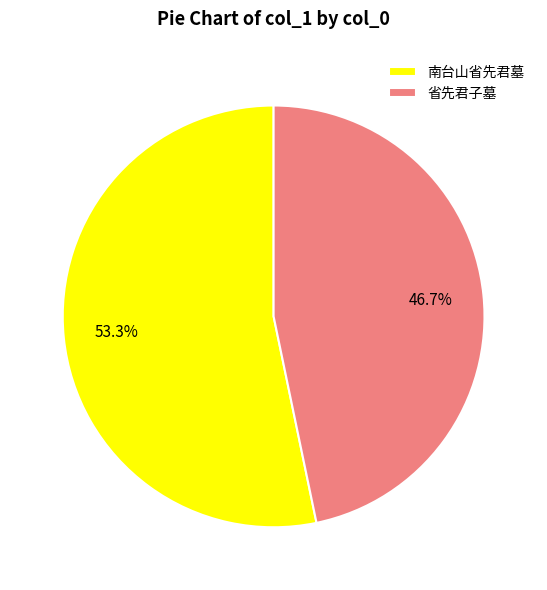

Between 南台山省先君墓 and 省先君子墓, which is larger?

南台山省先君墓